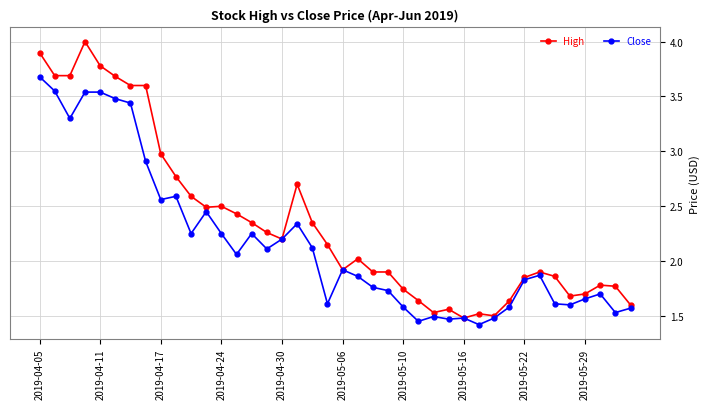

What is the minimum value for Close?

1.4